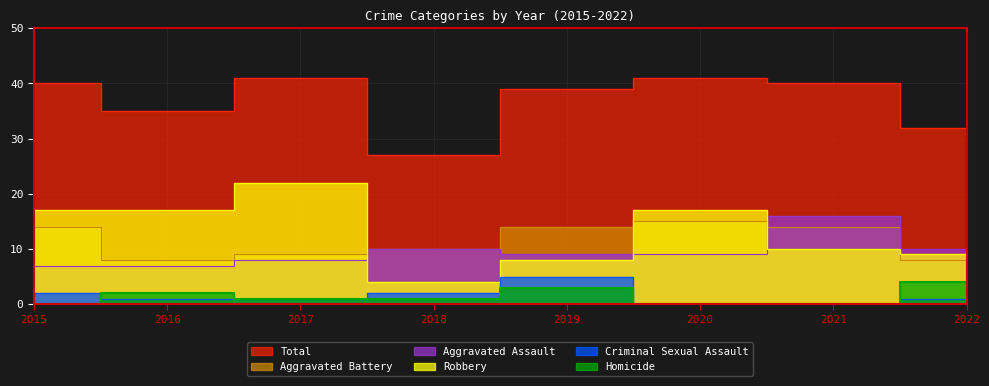

At which label does Aggravated Battery reach its minimum?

2016